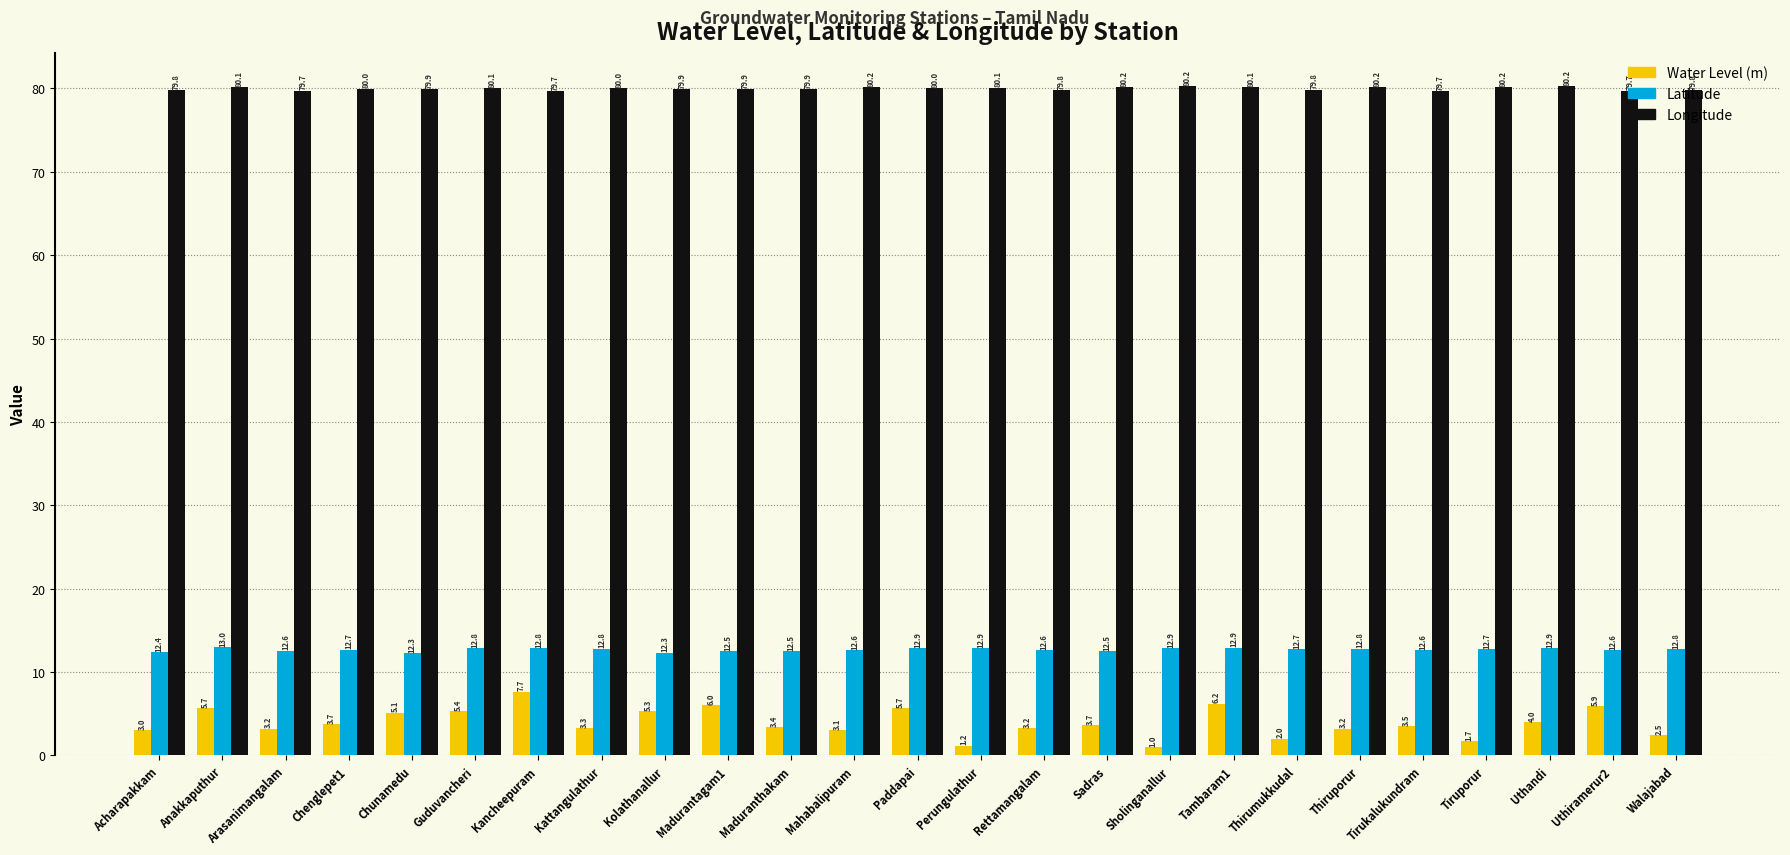

What value does the Latitude series have at Kancheepuram?

12.8